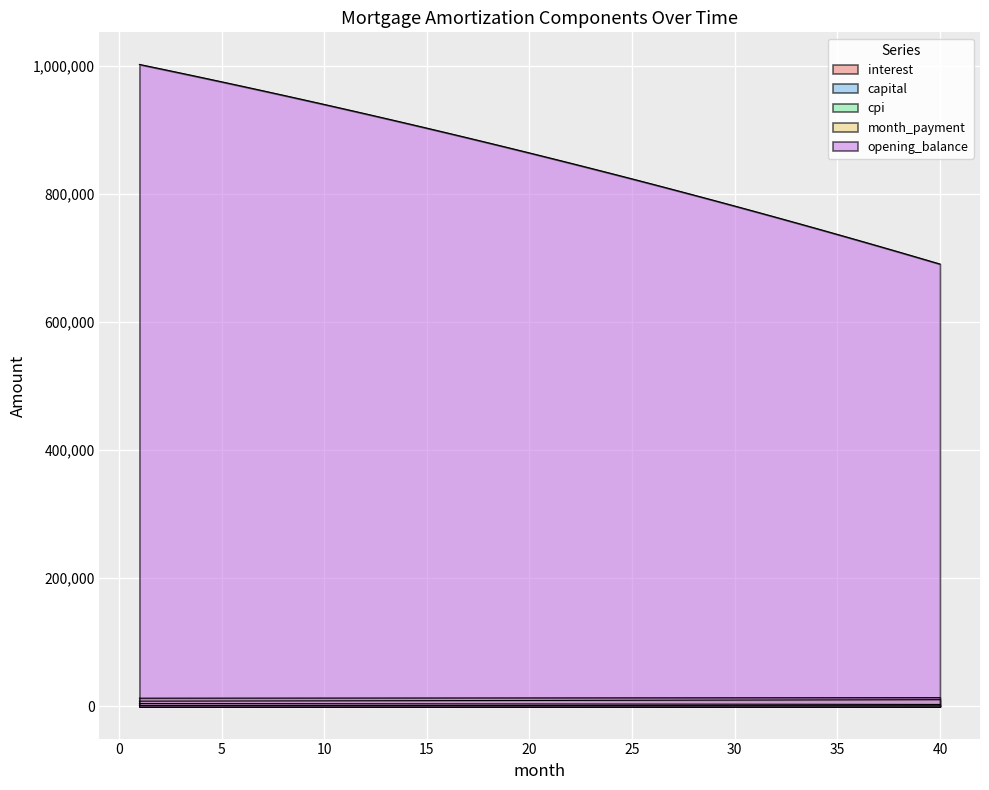

What are all the series names shown in the legend?

opening_balance, interest, month_payment, capital, cpi